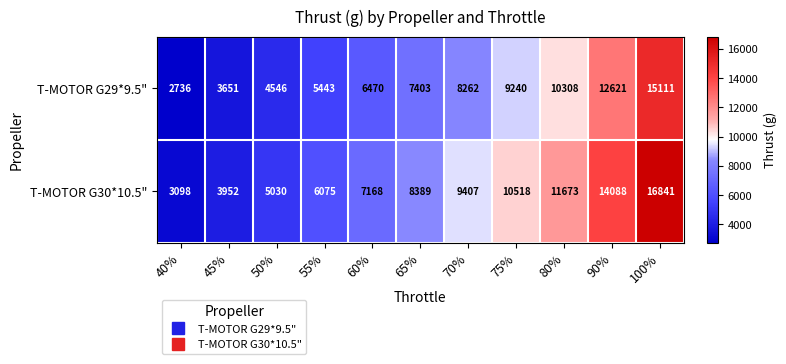

Reading left to right, list all the values displayed in this chart.

T-MOTOR G29*9.5": 40%=2736	45%=3651	50%=4546	55%=5443	60%=6470	65%=7403	70%=8262	75%=9240	80%=10308	90%=12621	100%=15111
T-MOTOR G30*10.5": 40%=3098	45%=3952	50%=5030	55%=6075	60%=7168	65%=8389	70%=9407	75%=10518	80%=11673	90%=14088	100%=16841